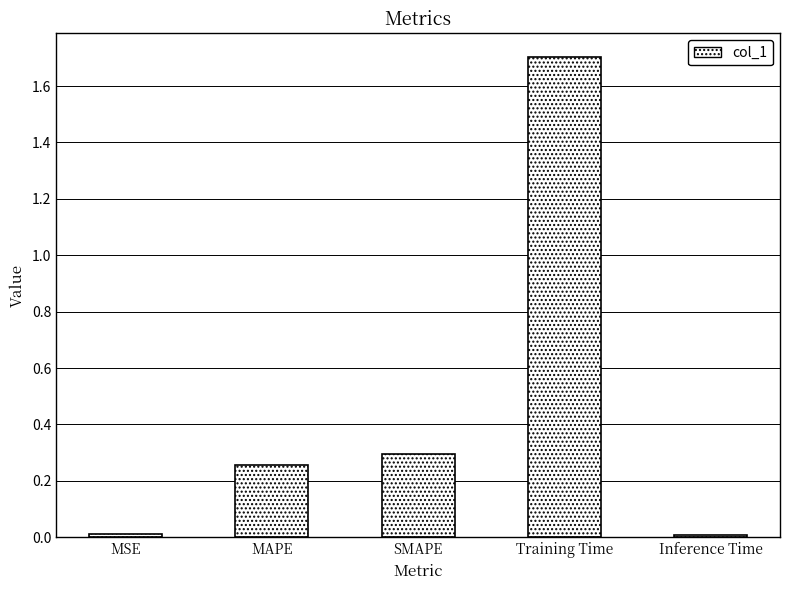

What is the greatest value displayed?

1.7